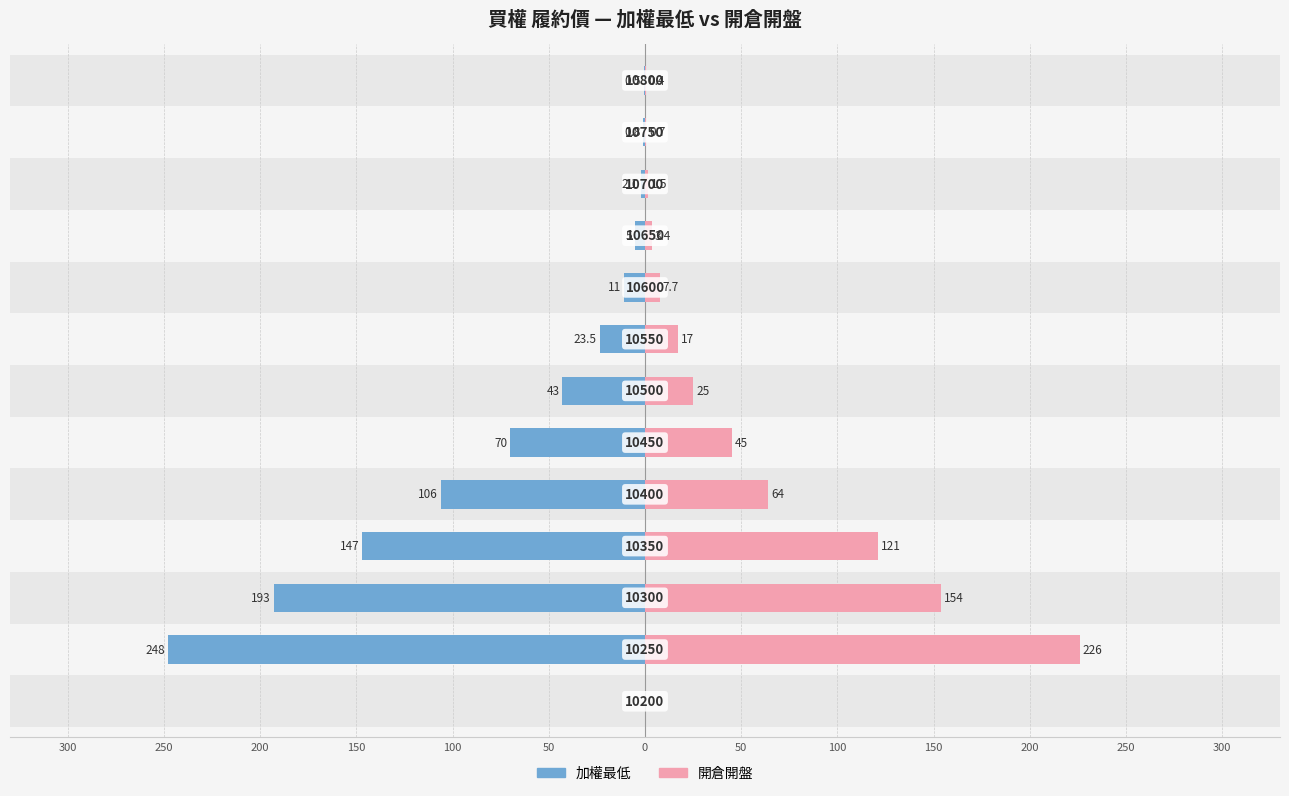

How many data points in 加權最低 are less than -23?

7